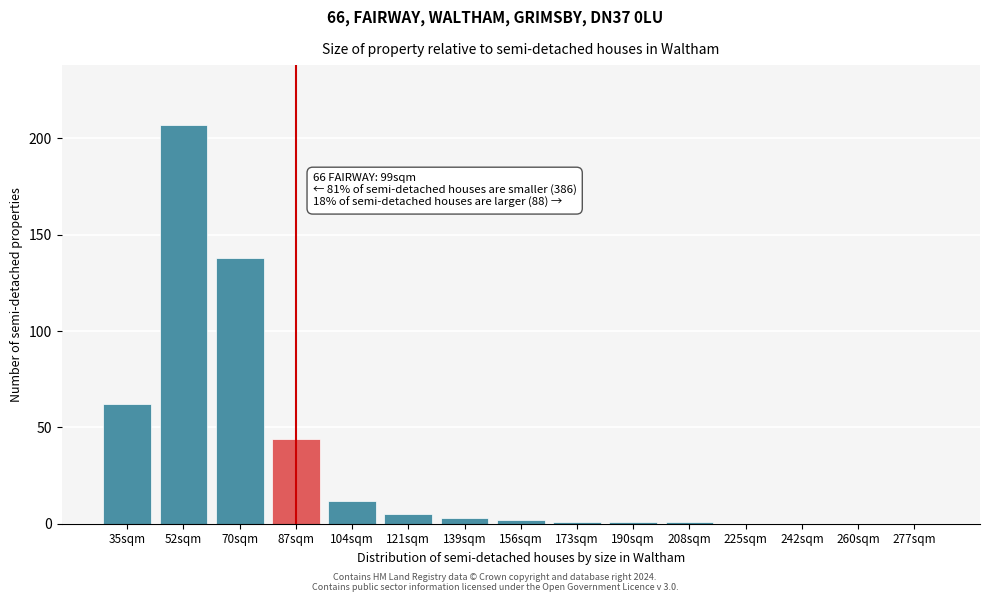

Reading left to right, transcribe all the data shown in this chart.

35sqm=62	52sqm=207	70sqm=138	87sqm=44	104sqm=12	121sqm=5	139sqm=3	156sqm=2	173sqm=1	190sqm=1	208sqm=1	225sqm=0	242sqm=0	260sqm=0	277sqm=0